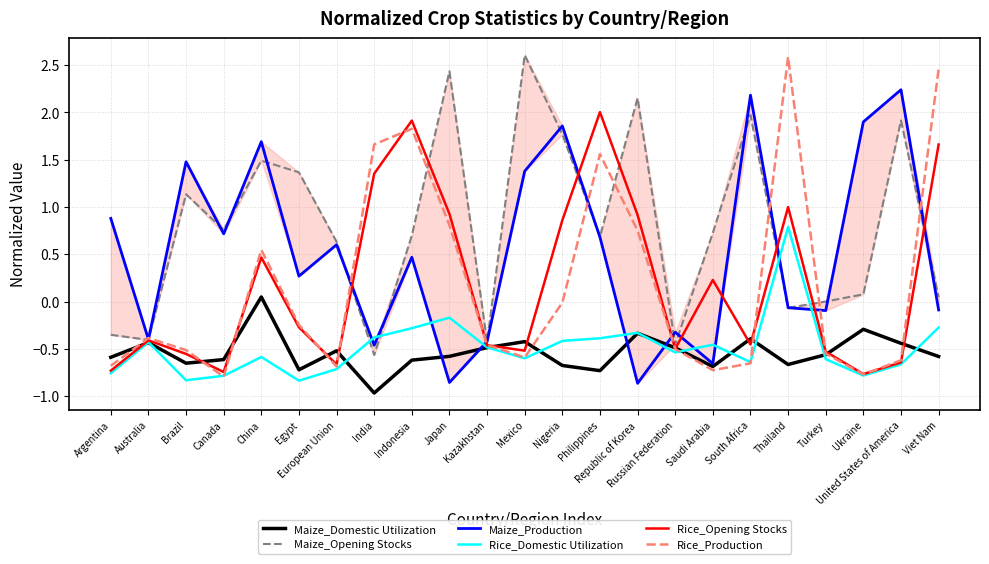

Rank the series by their maximum value, from lowest to highest.

Maize_Domestic Utilization, Rice_Domestic Utilization, Rice_Opening Stocks, Maize_Production, Rice_Production, Maize_Opening Stocks